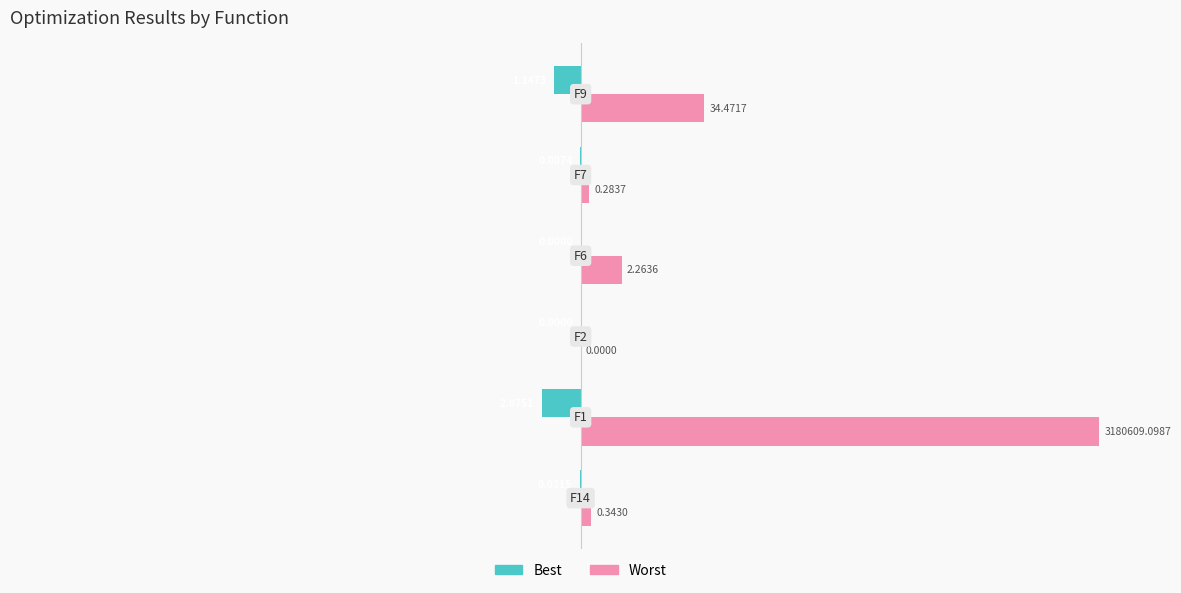

What are all the series names shown in the legend?

Best, Worst